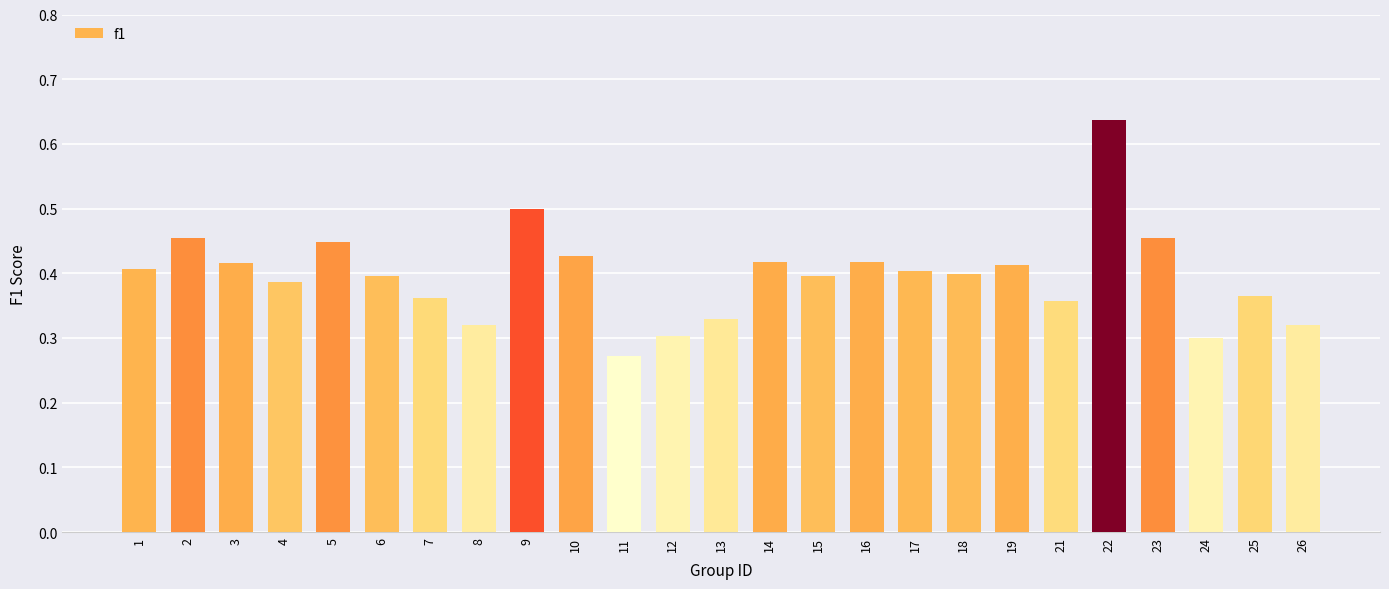

Which label corresponds to the smallest value in the chart?

11